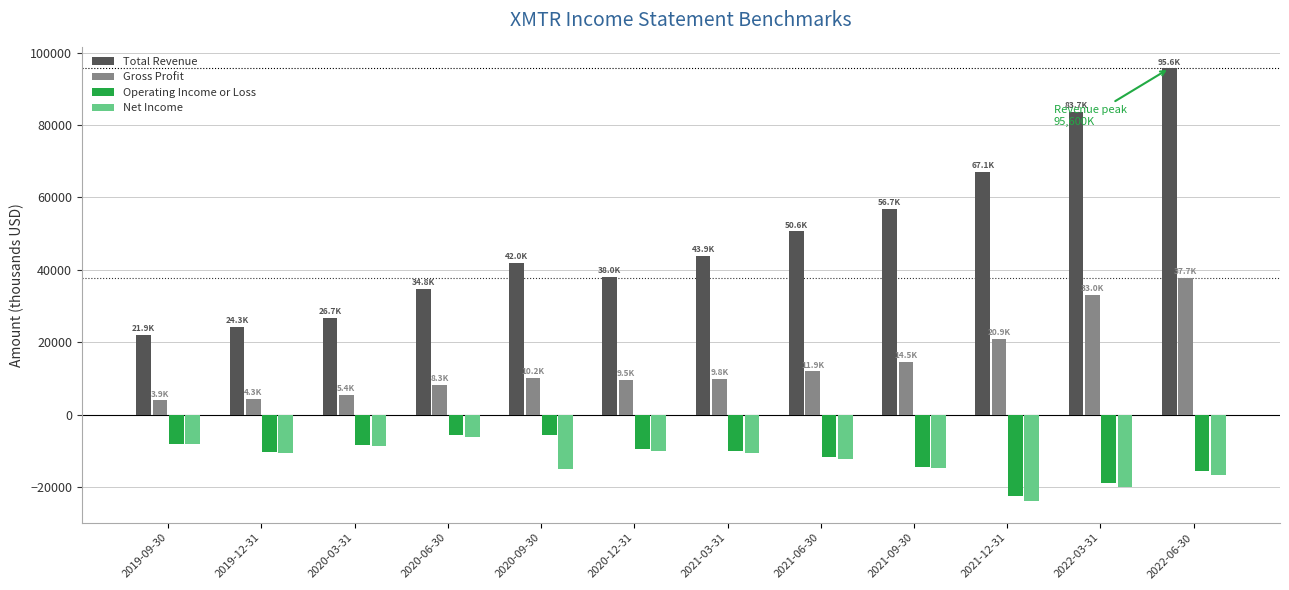

Rank the categories by Total Revenue value from lowest to highest.

2019-09-30, 2019-12-31, 2020-03-31, 2020-06-30, 2020-12-31, 2020-09-30, 2021-03-31, 2021-06-30, 2021-09-30, 2021-12-31, 2022-03-31, 2022-06-30